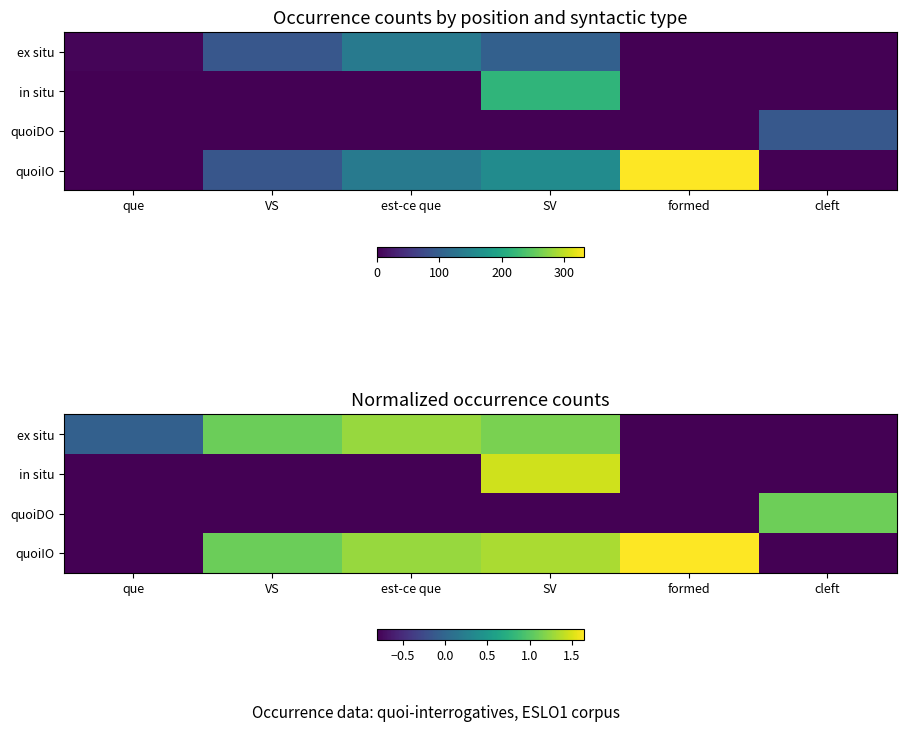

What is the total value across all series at est-ce que?

0.9